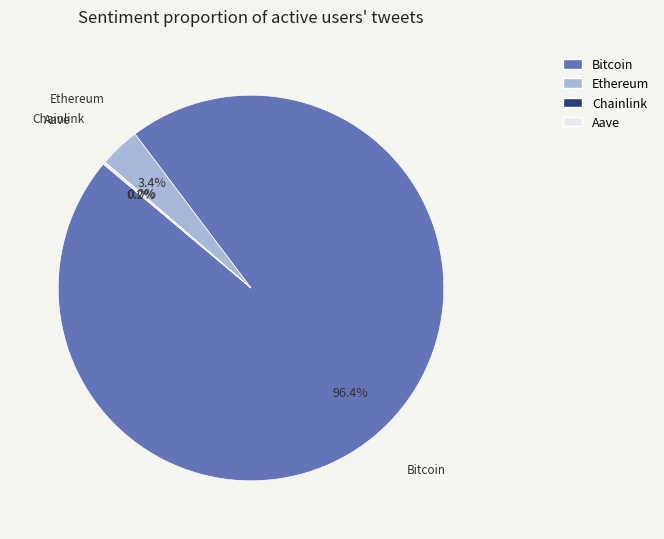

To the nearest percent, what percentage of the pie is Ethereum?

3%